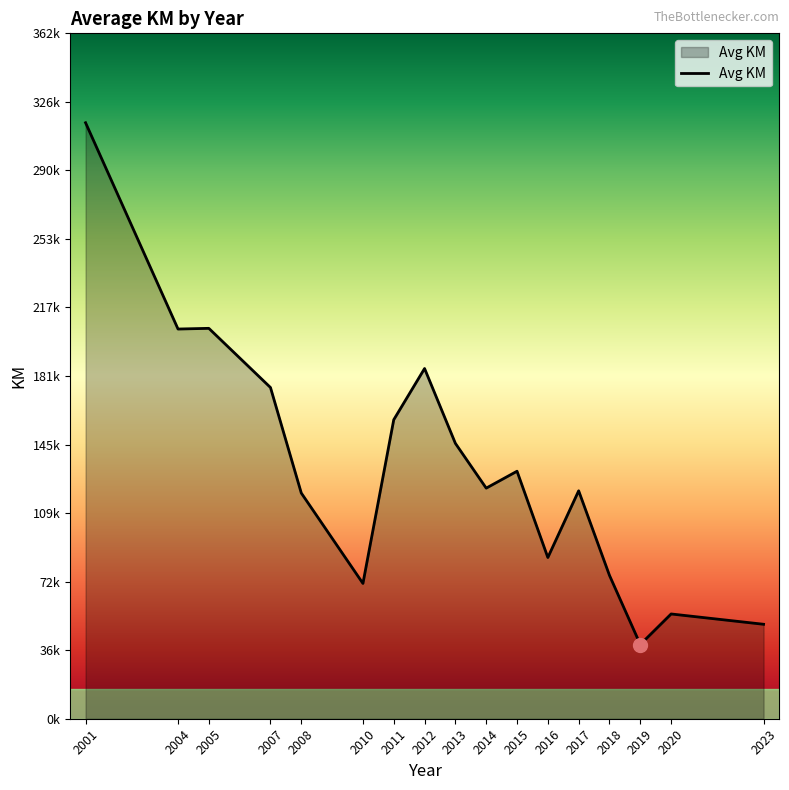

What is the difference between the maximum and minimum values?

275622.0